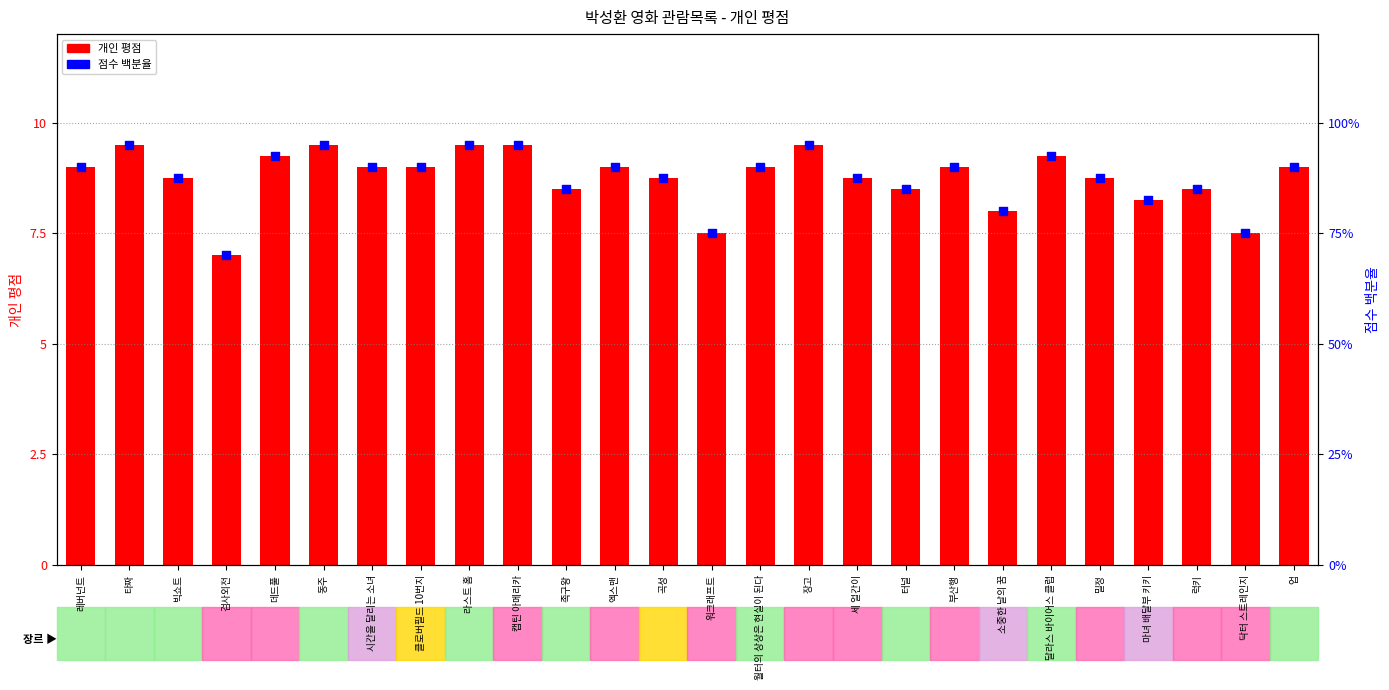

At which category is the sum across all series the highest?

타짜